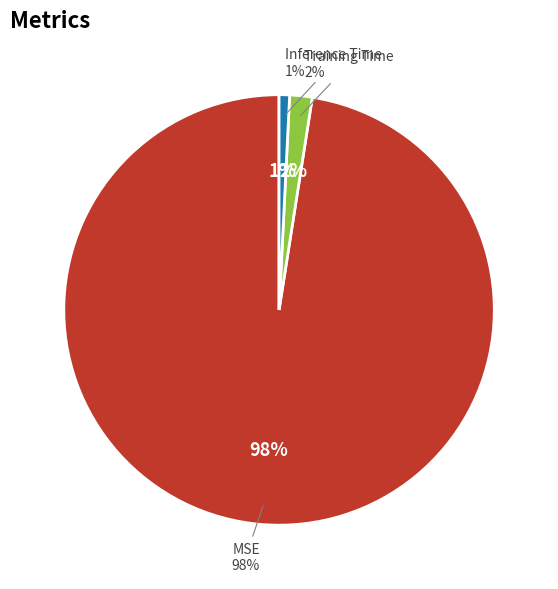

What percentage is NOT represented by MSE?

2.5%